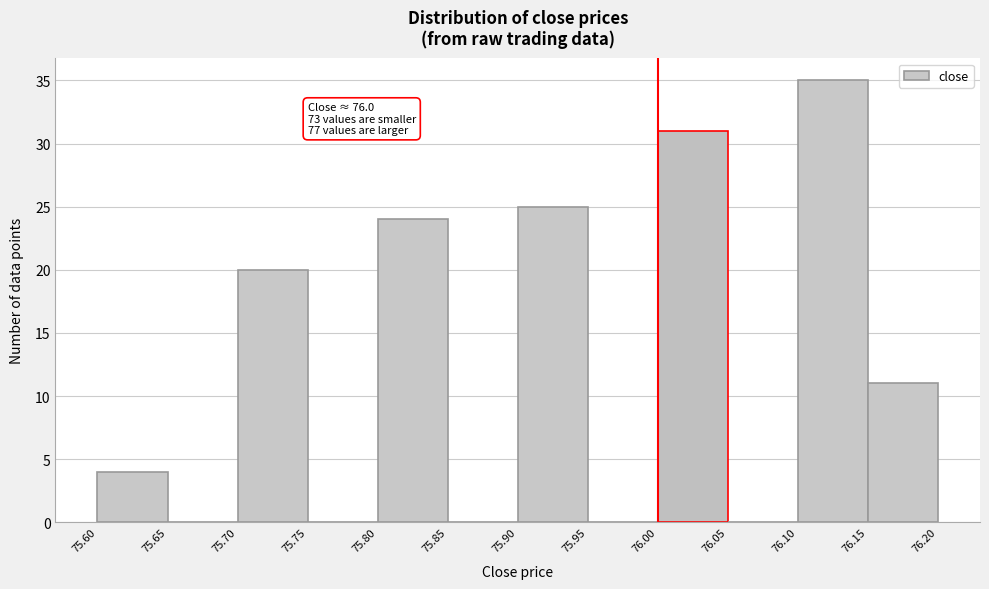

Which range on the x-axis has the tallest bar?

76.10 to 76.15